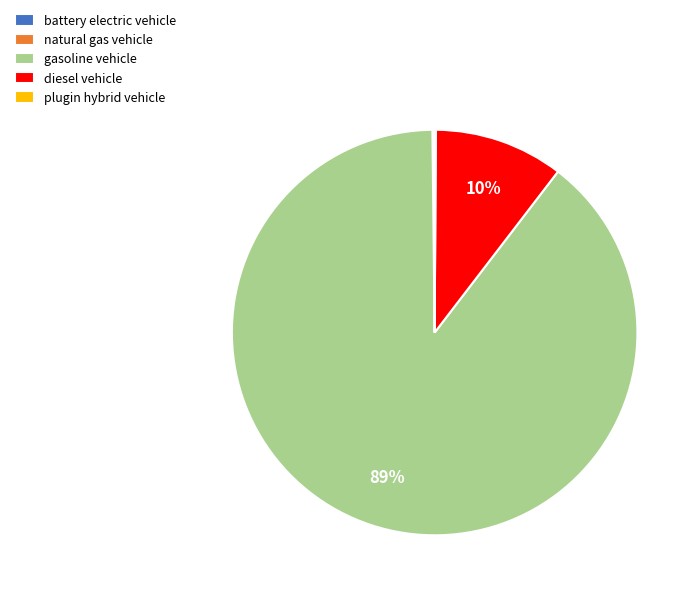

What is the majority slice?

gasoline vehicle